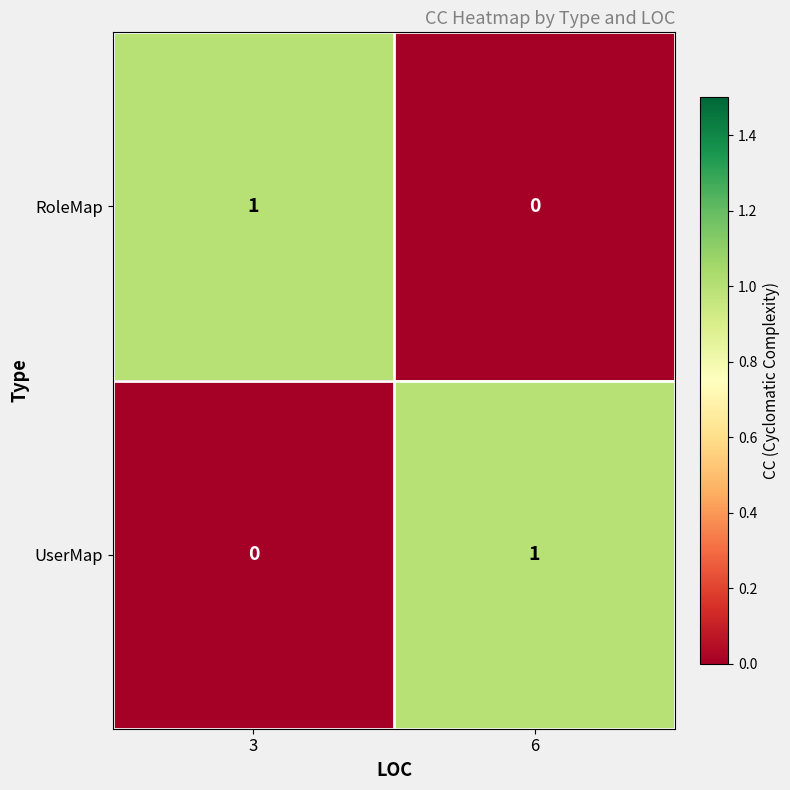

Reading right to left, what are all the values shown in this chart?

RoleMap: 0	1
UserMap: 1	0